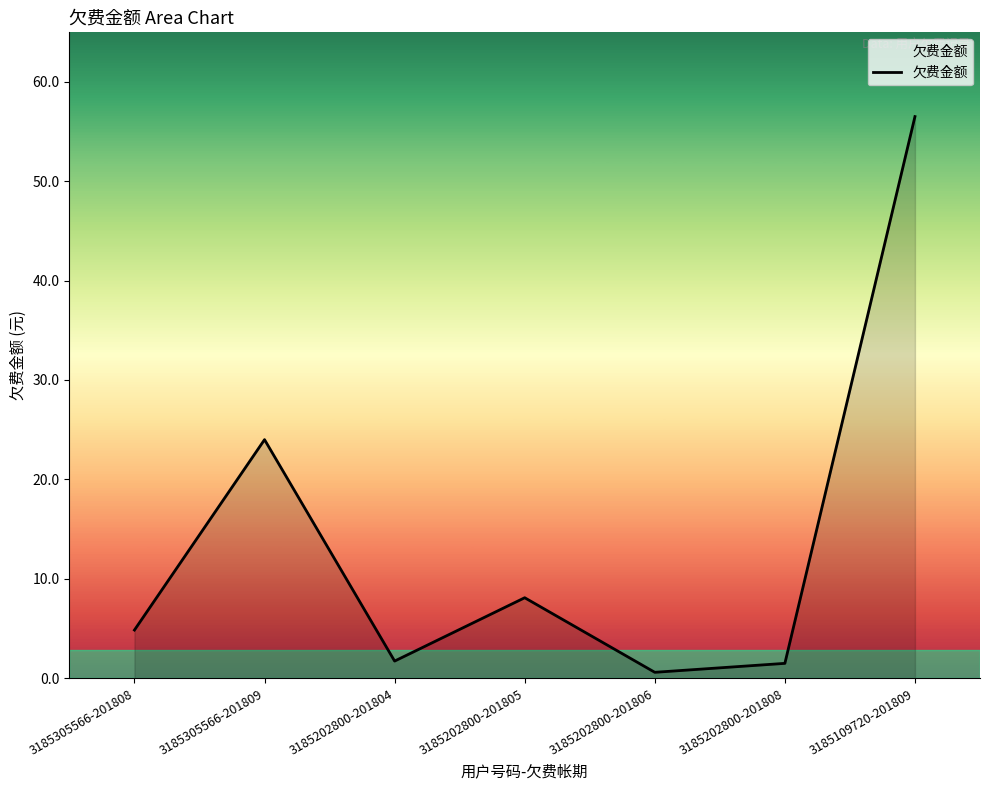

What is the greatest value displayed?

56.5